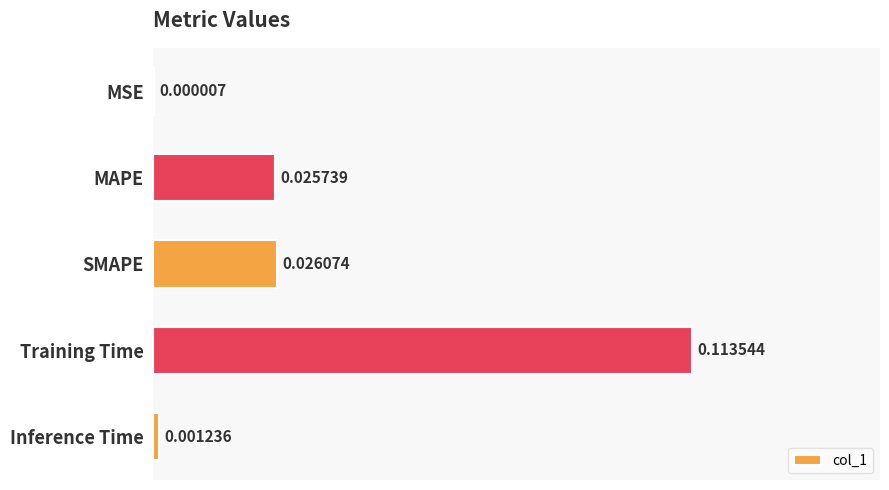

Which label corresponds to the largest value in the chart?

Training Time